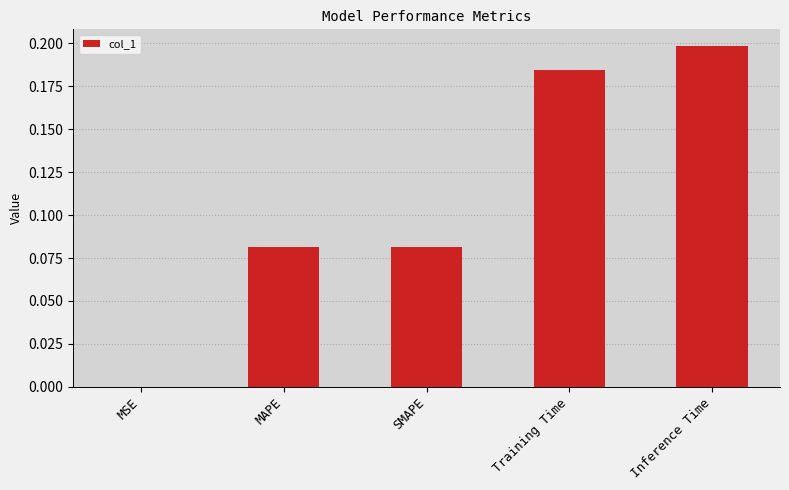

Count the number of data series in this chart.

1